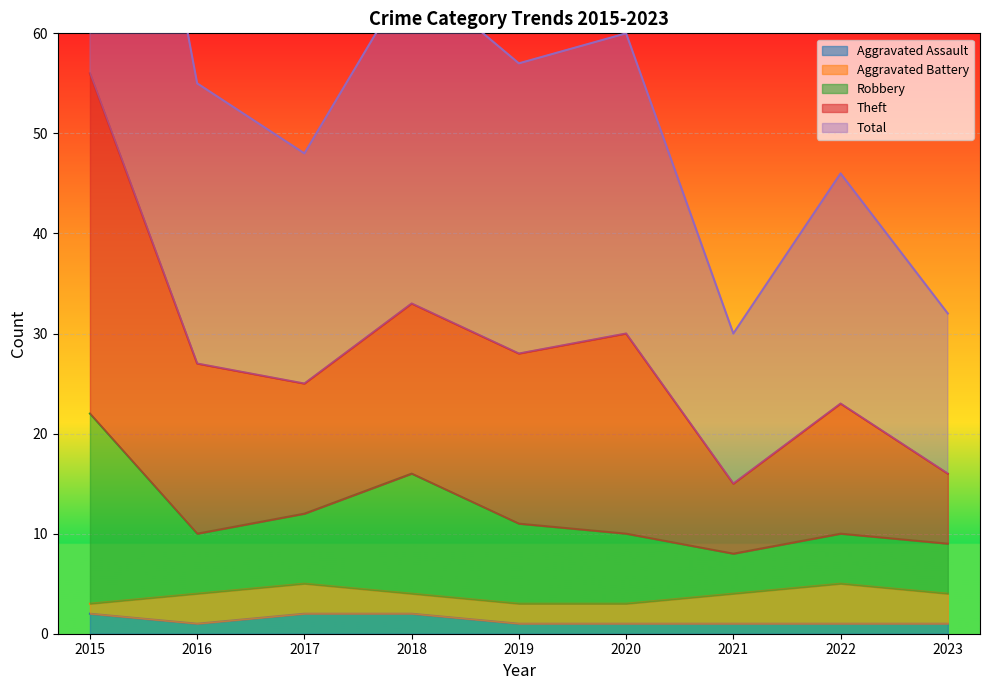

Where is Aggravated Assault nearest to the value 1?

2016